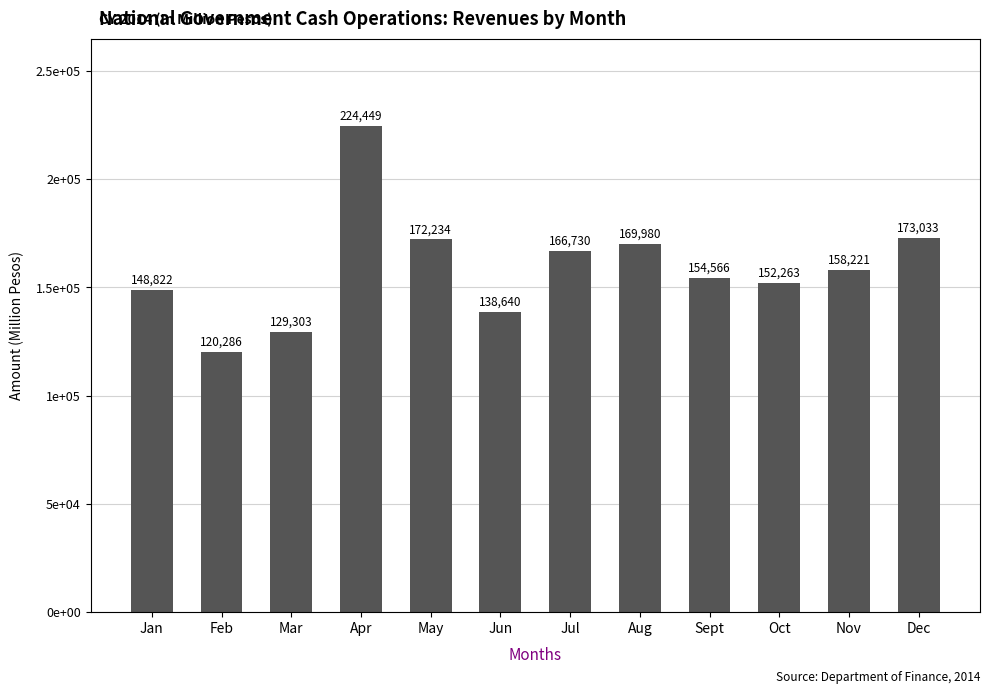

Are the bars grouped side by side (vs. stacked)?

No